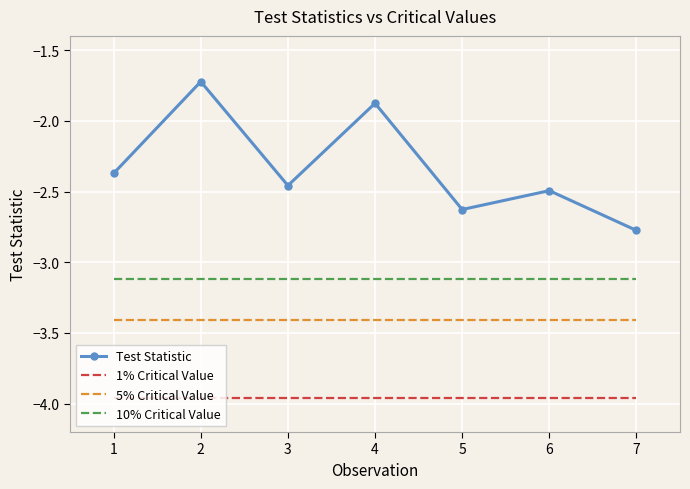

What is the lowest value of the 5% Critical Value series?

-3.4